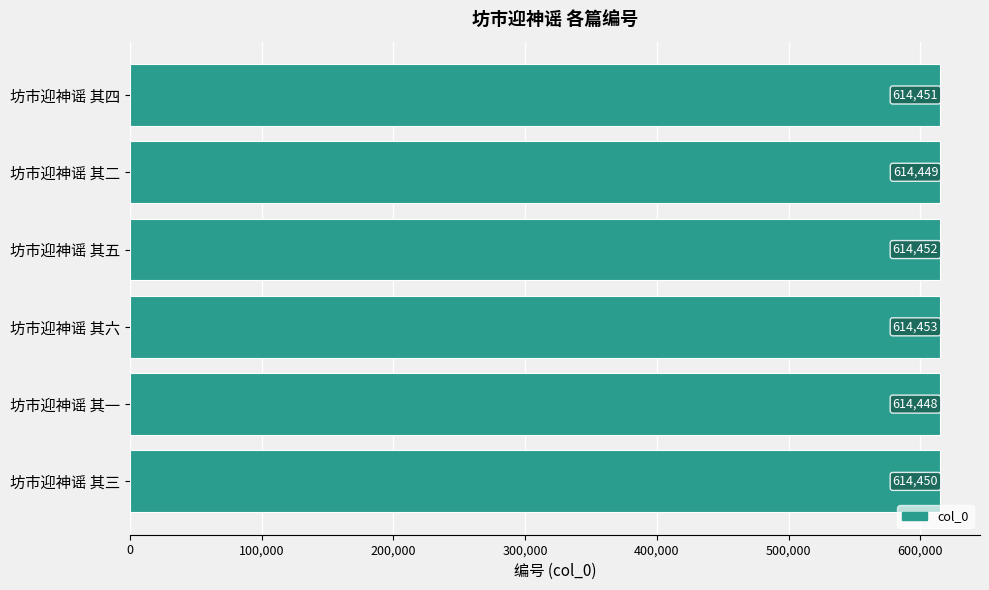

Are the bars horizontal?

Yes